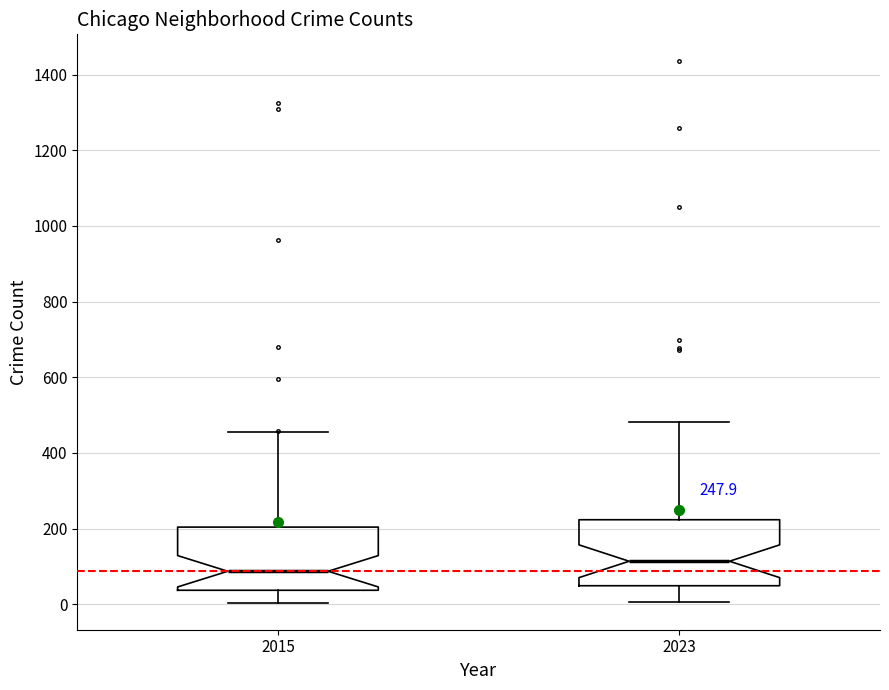

Which box's median line is the highest?

2023